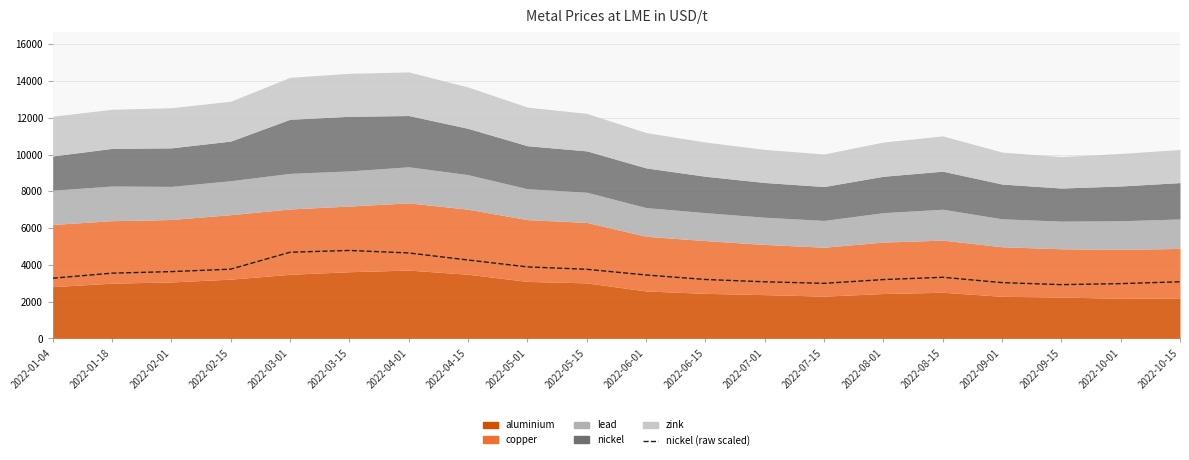

Read the value at 2022-06-01.

3450.0